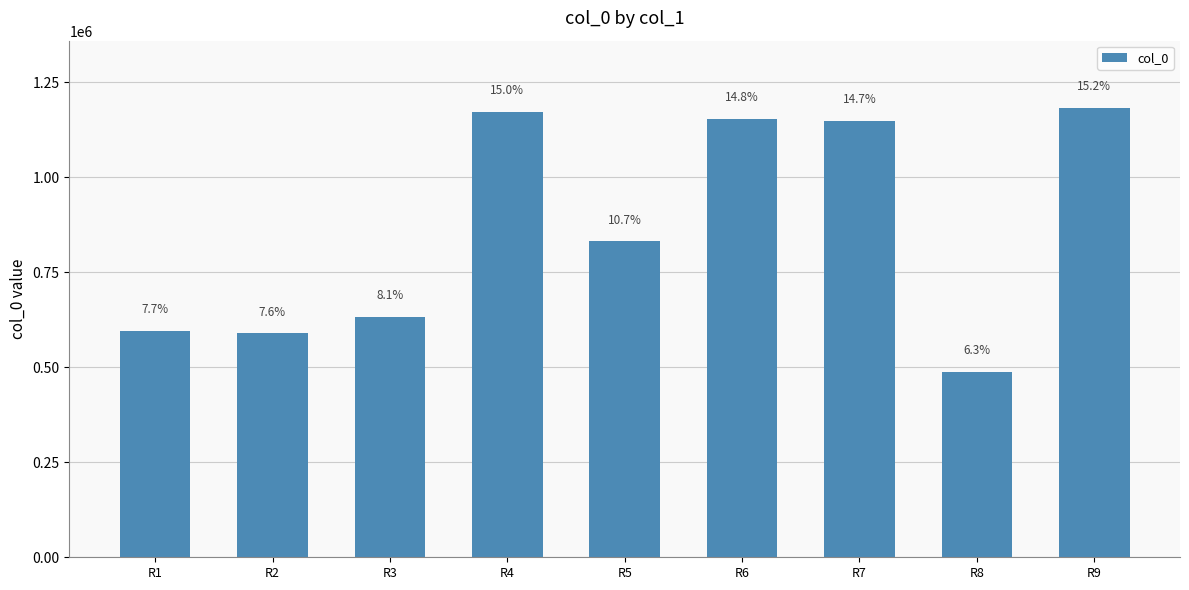

Reading left to right, what are all the values shown in this chart?

596847	589481	632856	1172318	831573	1153323	1147879	487649	1182536